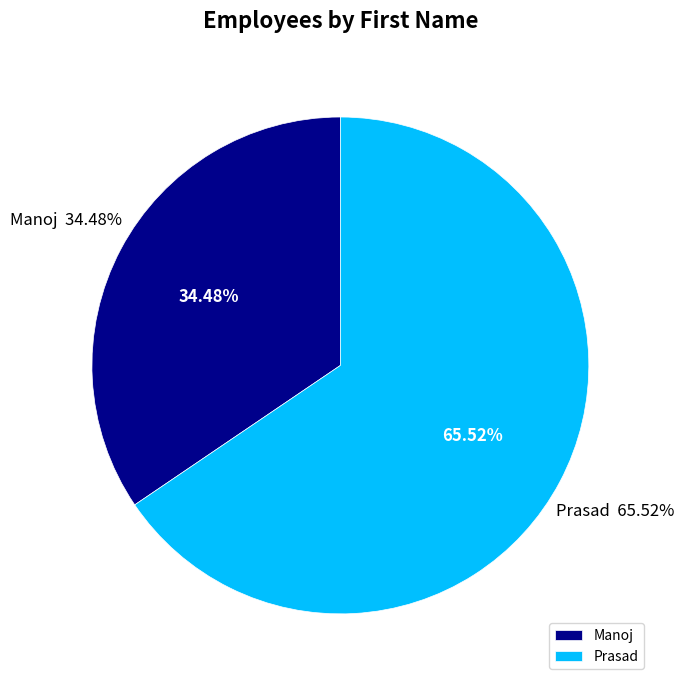

Does Prasad represent more than half of the total?

Yes